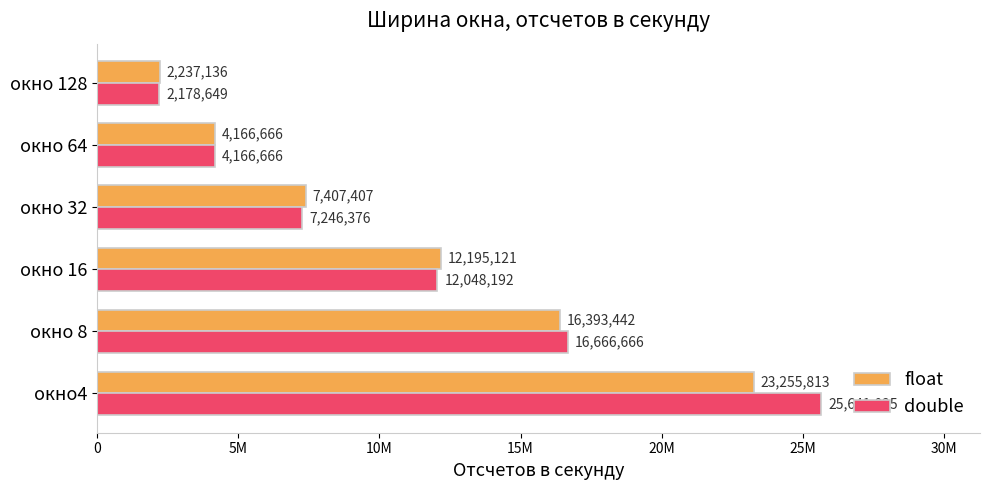

List the series in order of their peak value, lowest first.

float, double